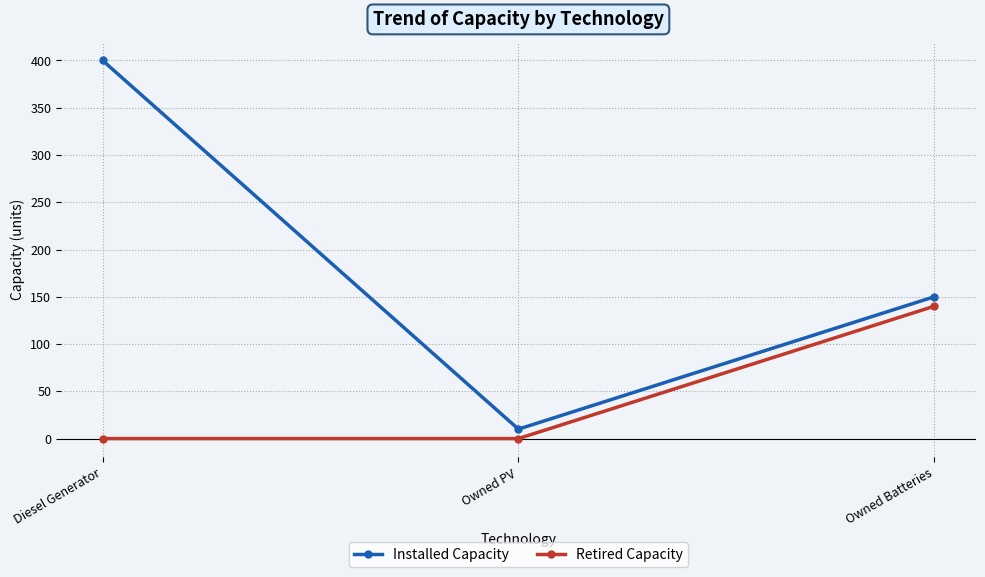

List the series in order of their peak value, lowest first.

Retired Capacity, Installed Capacity